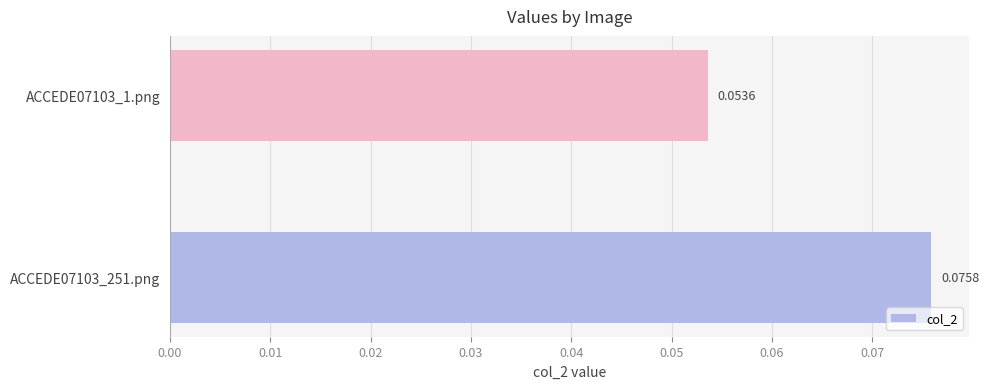

Between ACCEDE07103_251.png and ACCEDE07103_1.png, which is larger?

ACCEDE07103_251.png